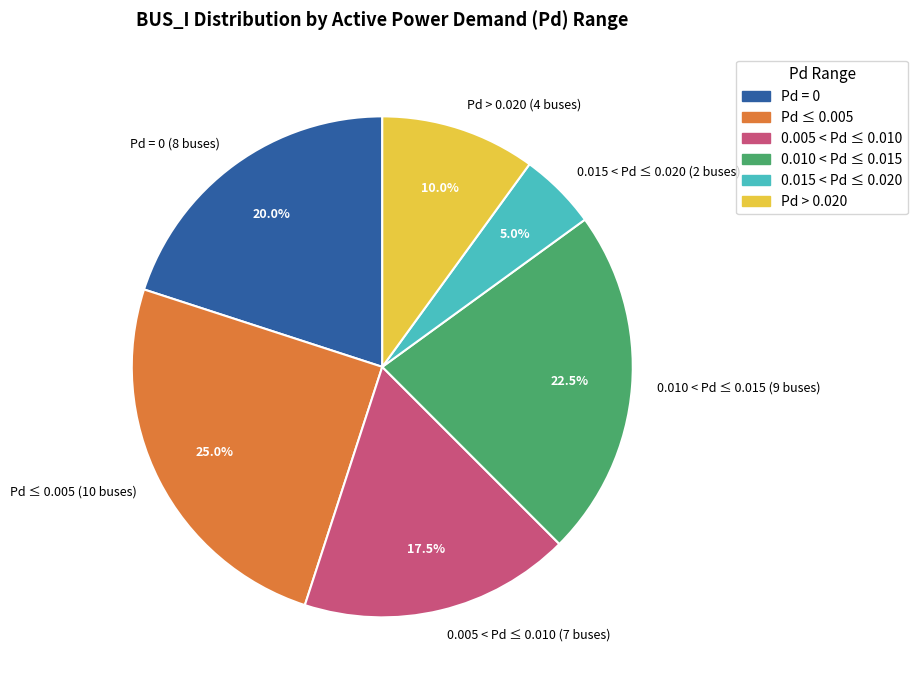

Does Pd ≤ 0.005 (10 buses) account for over 50% of the chart?

No